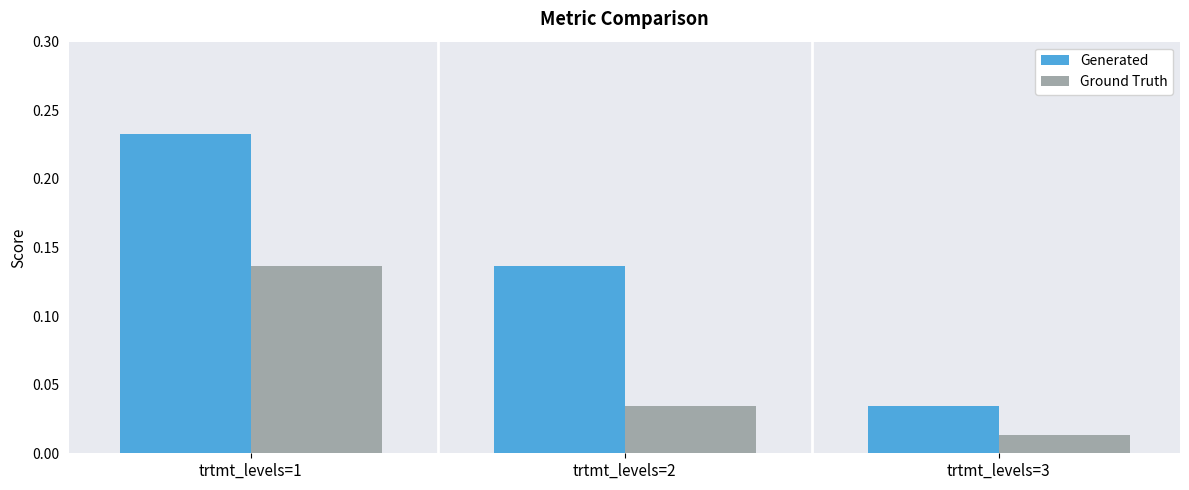

How many groups of bars are there?

3